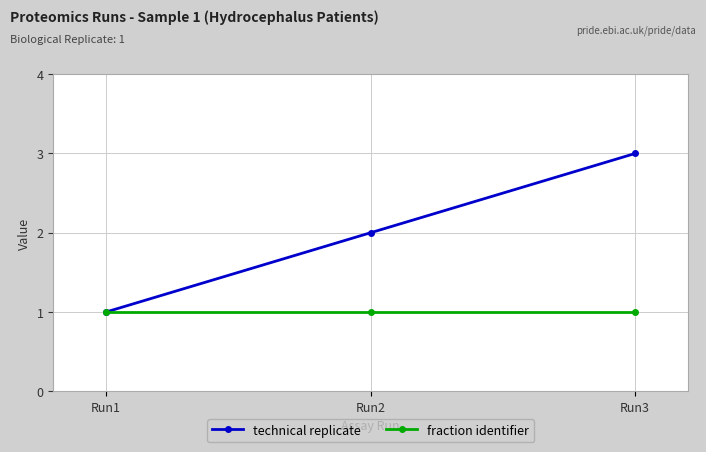

The technical replicate series shows 2 at Run2. True or false?

True